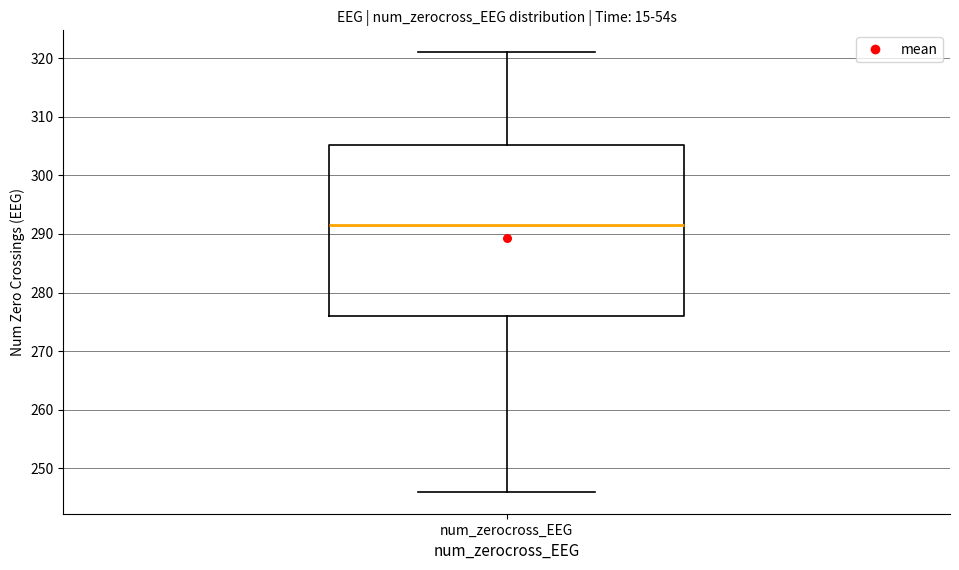

Transcribe this box plot: give where the median line is, the range the box spans, and where the two whiskers end, as read against the y-axis. The values are not printed on the chart, so give them approximately, as read against the axis.

median 292, box 276 to 305, whiskers 246 to 321